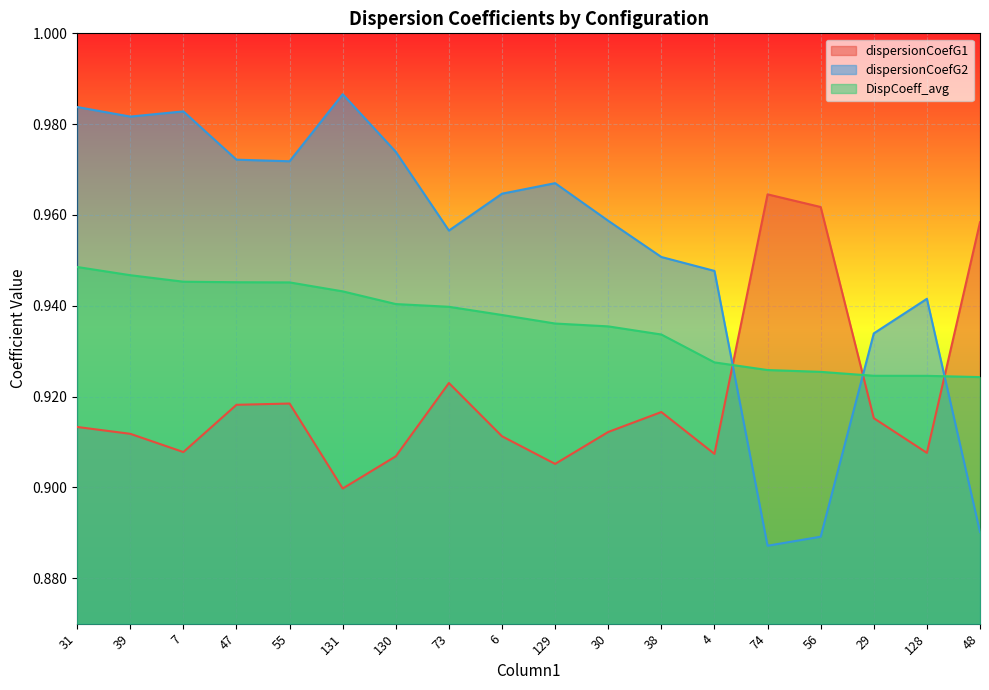

True or false: dispersionCoefG1 and dispersionCoefG2 intersect in this chart.

True